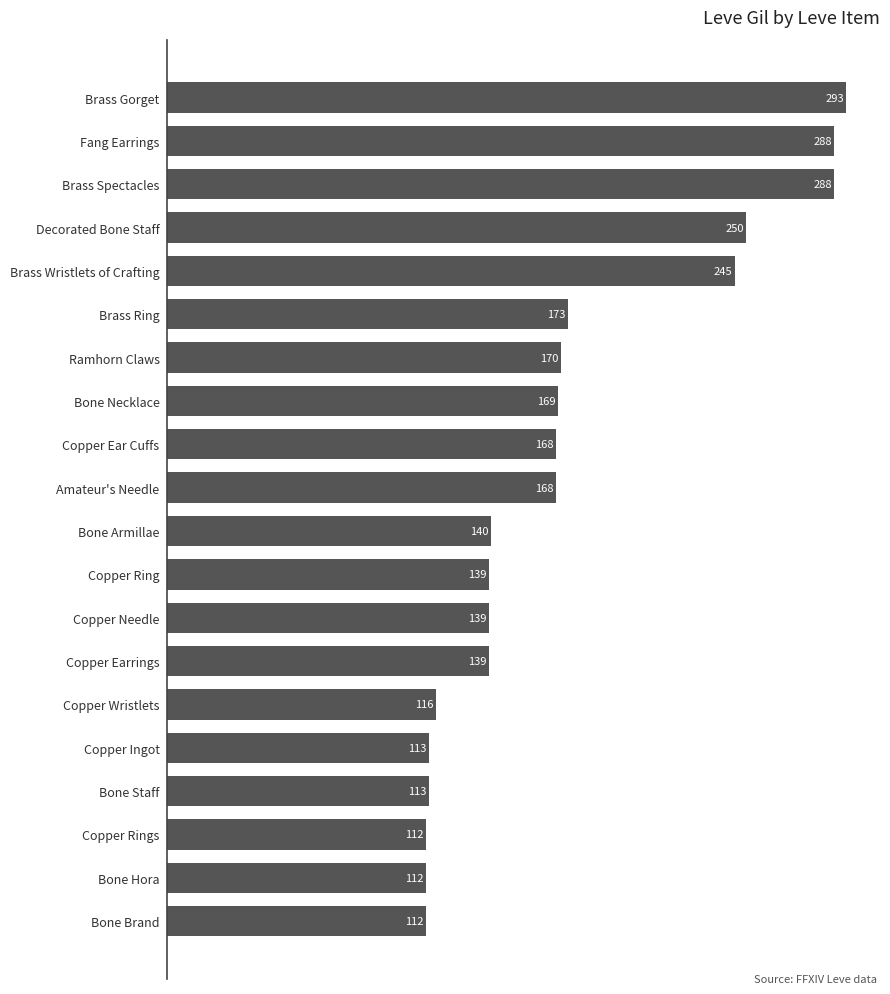

What is the sum of all values?

3447